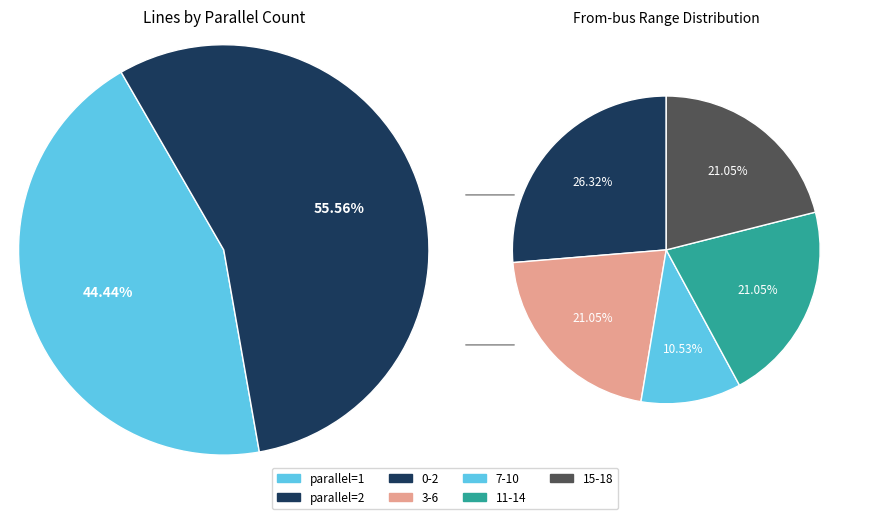

What is the total percentage of parallel=1 and parallel=2?

100.0%